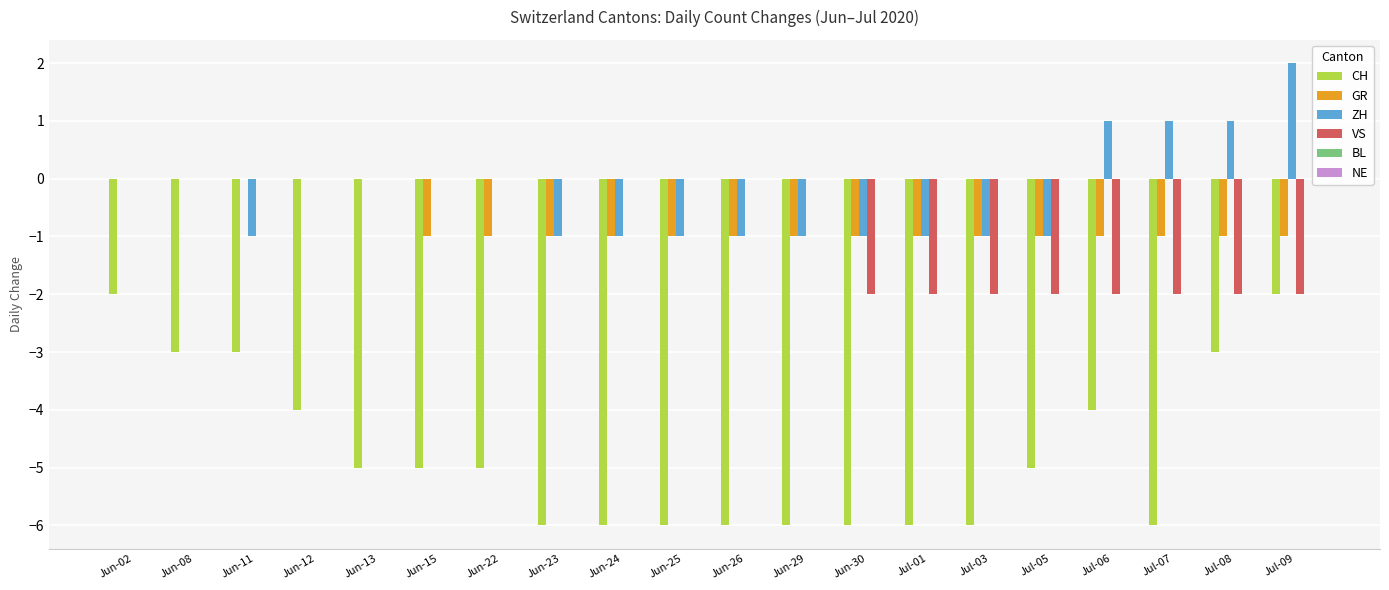

Count the number of data series in this chart.

4